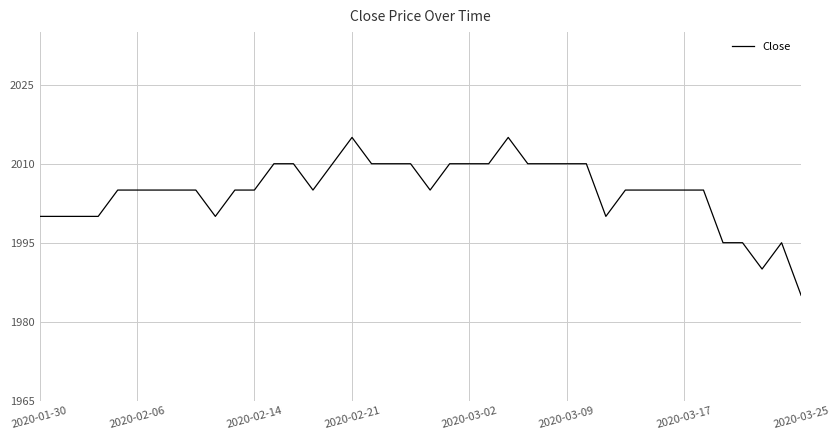

Count the values in the range 2000 to 2010.

33